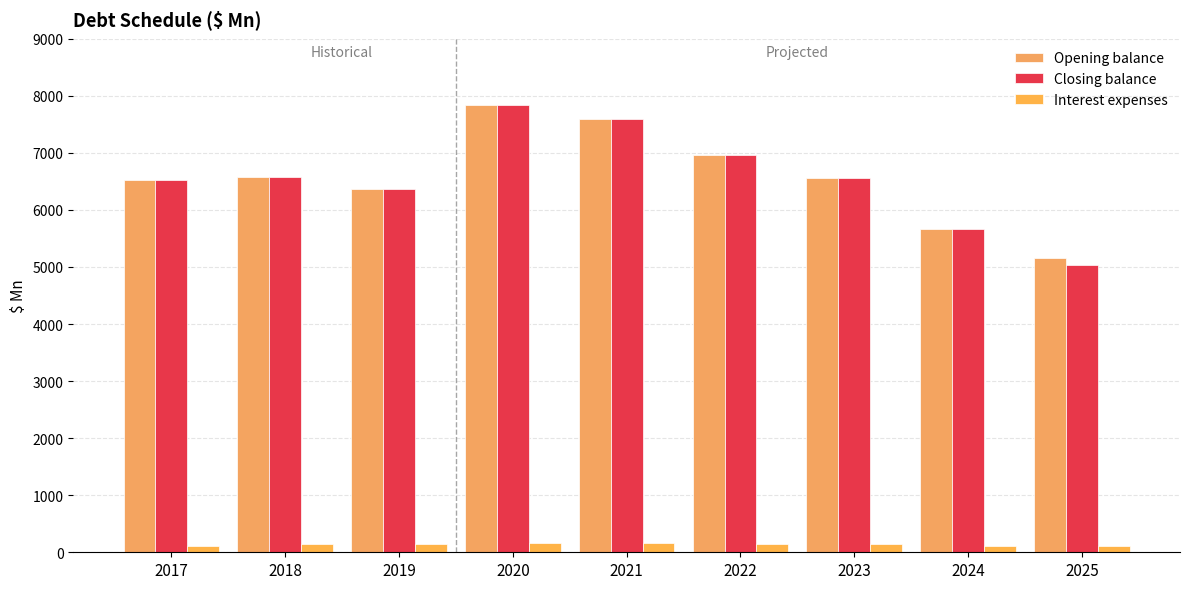

Does the chart contain any negative values?

No